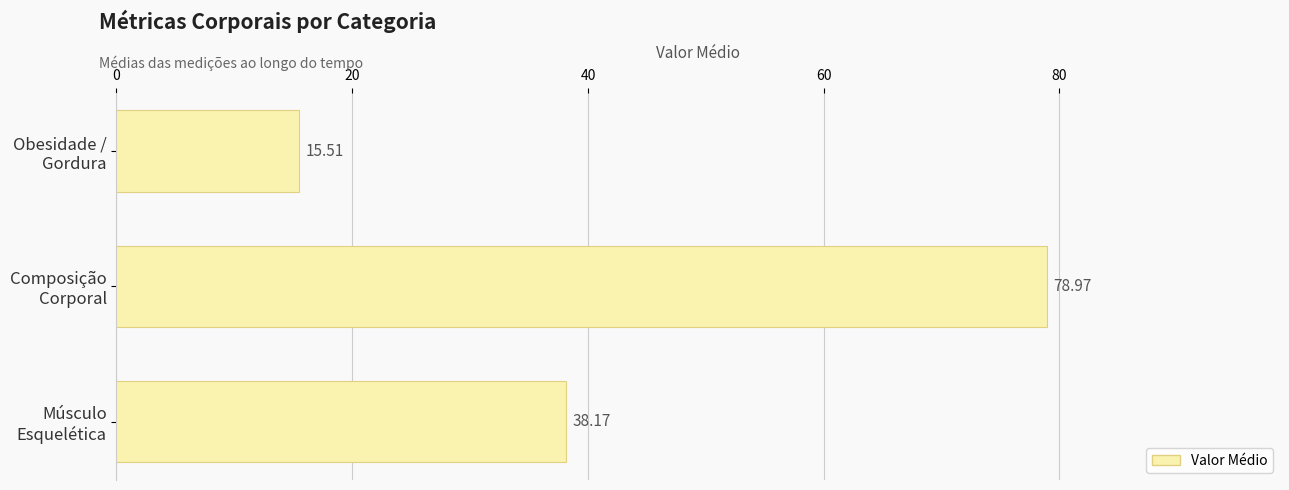

What is the average value?

44.2